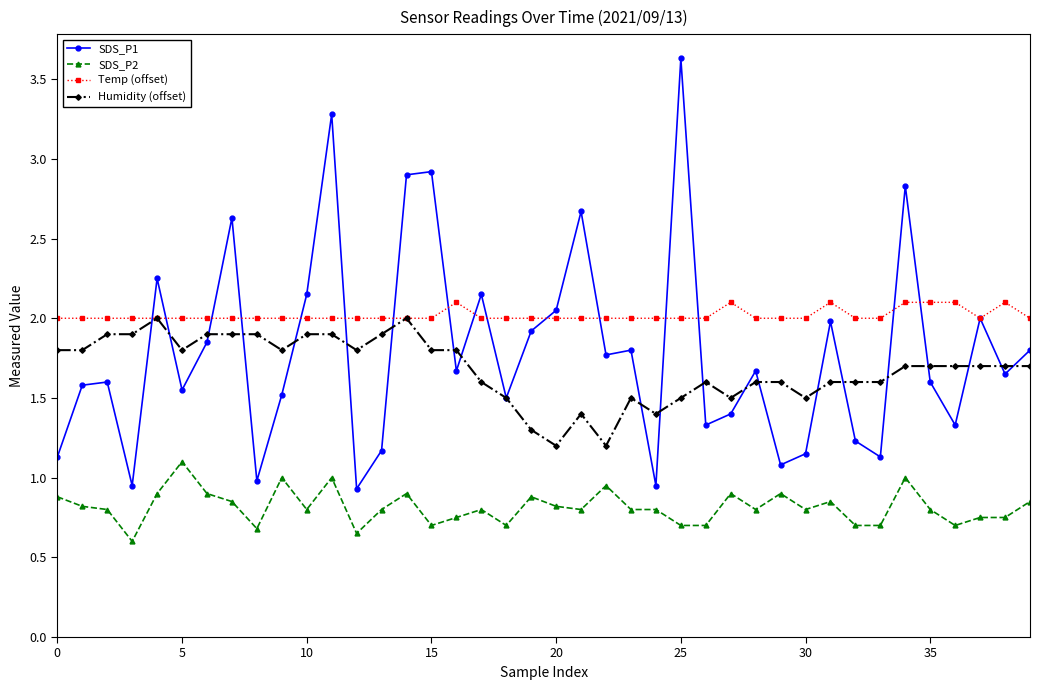

How many lines are shown in the chart?

4